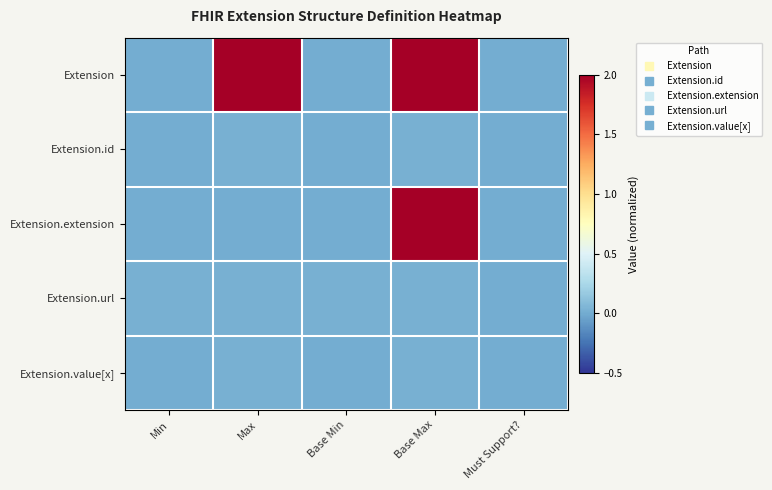

At Must Support?, list the series in order from smallest to largest.

Extension, Extension.id, Extension.extension, Extension.url, Extension.value[x]